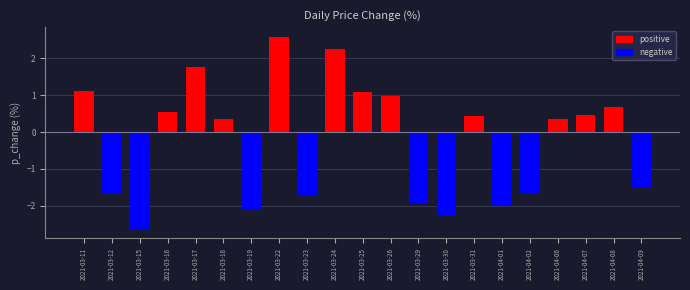

List the labels in order of value, largest first.

2021-03-22, 2021-03-24, 2021-03-17, 2021-03-11, 2021-03-25, 2021-03-26, 2021-04-08, 2021-03-16, 2021-04-07, 2021-03-31, 2021-04-06, 2021-03-18, 2021-04-09, 2021-04-02, 2021-03-12, 2021-03-23, 2021-03-29, 2021-04-01, 2021-03-19, 2021-03-30, 2021-03-15